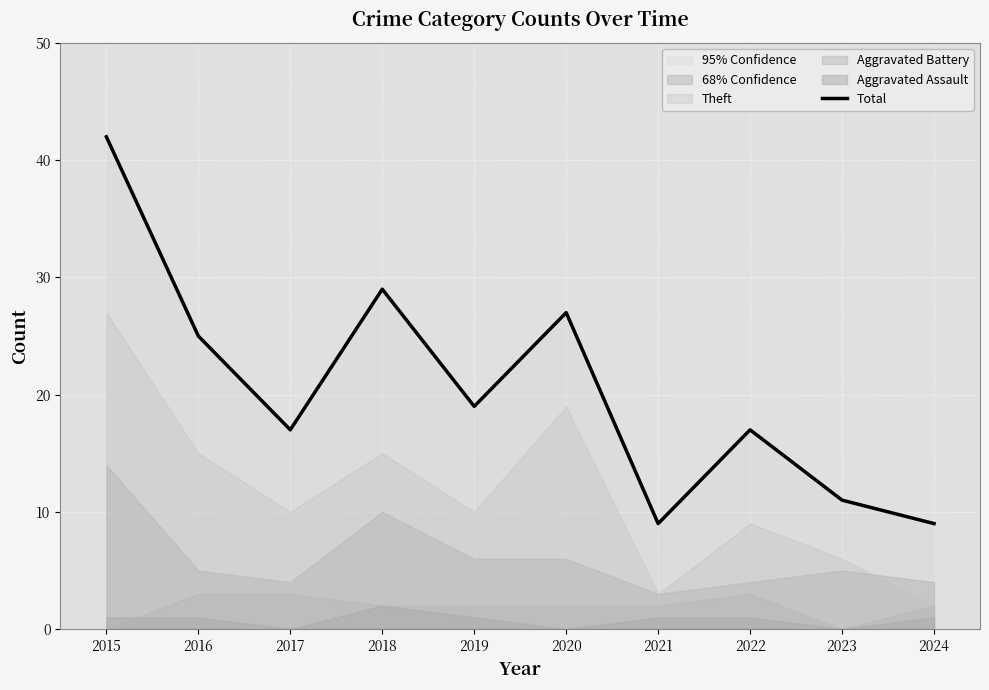

Approximately how many times larger is the value at 2015 compared to 2018?

1.4